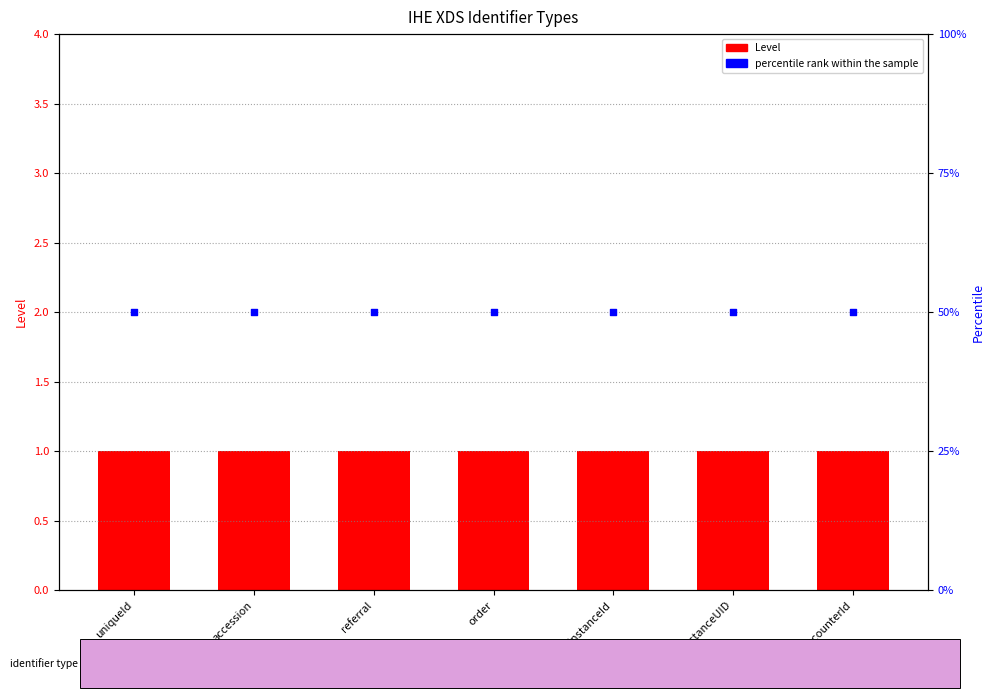

Which series contains the lowest Y value?

Level